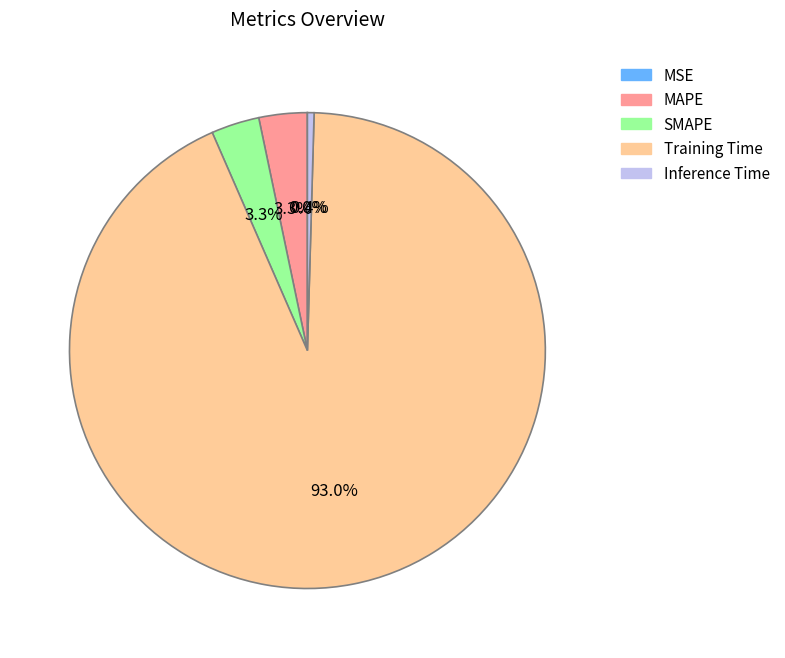

Is there a majority slice in this chart?

Yes